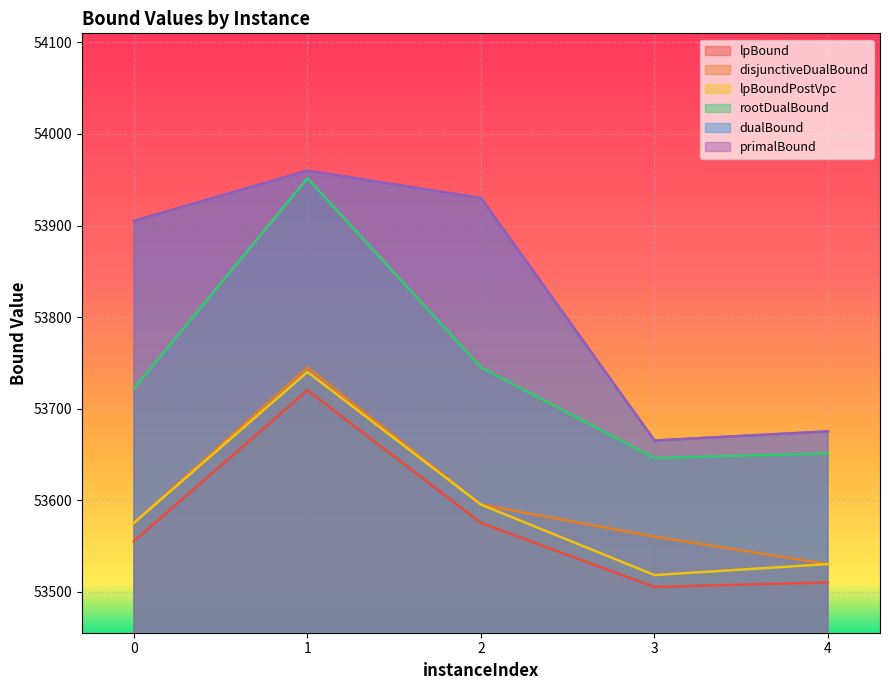

What is the value of the dualBound point at the 2nd from the left?

53960.0